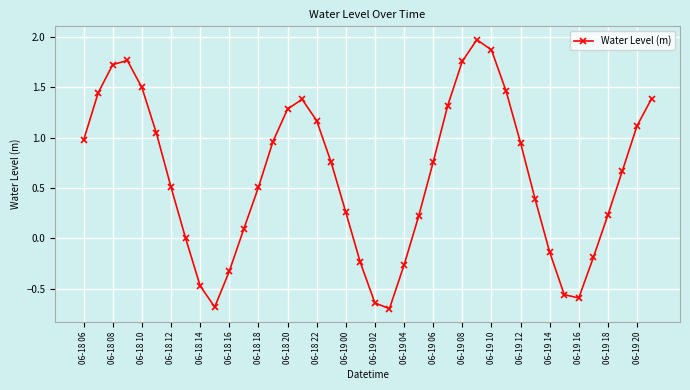

How many series are shown in this chart?

1